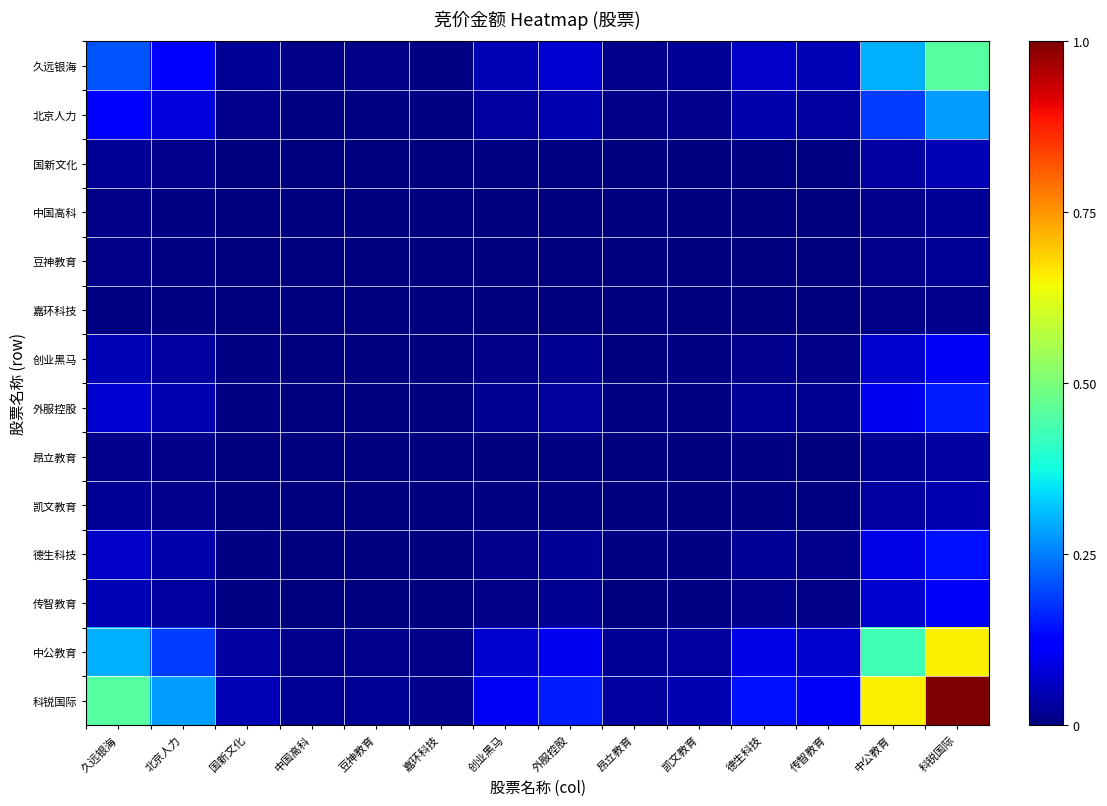

Which series has the largest total across all categories?

科锐国际